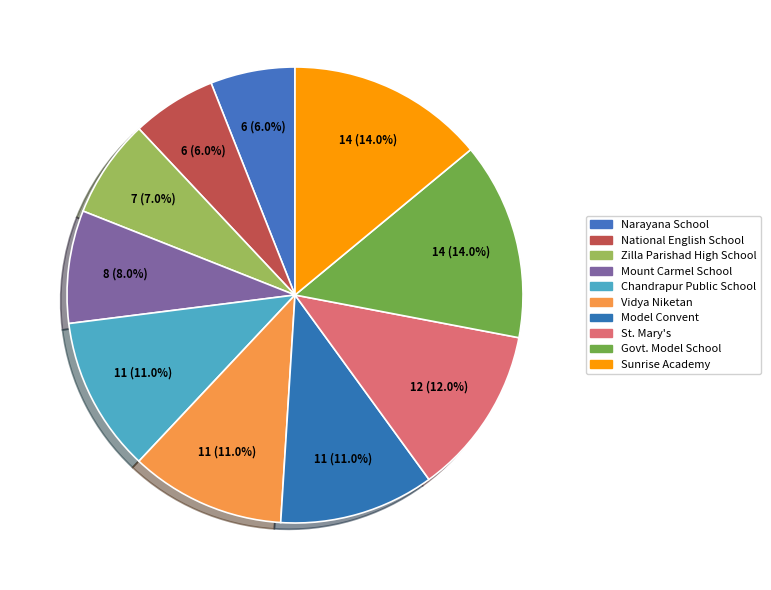

Which slice is the largest?

Govt. Model School